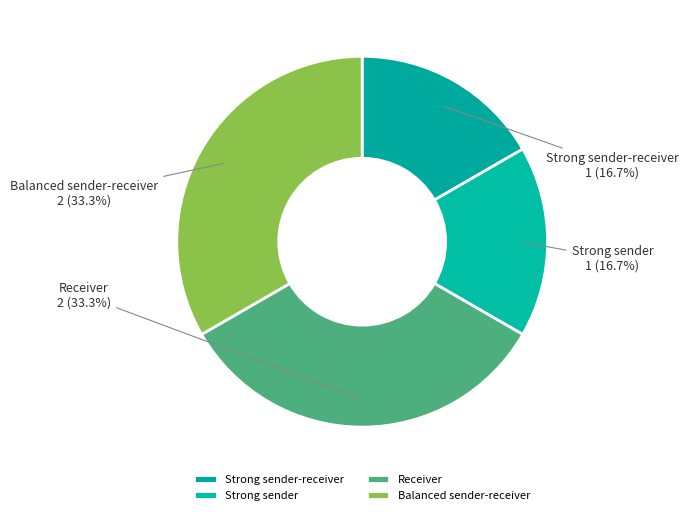

Count the number of slices in the pie.

4